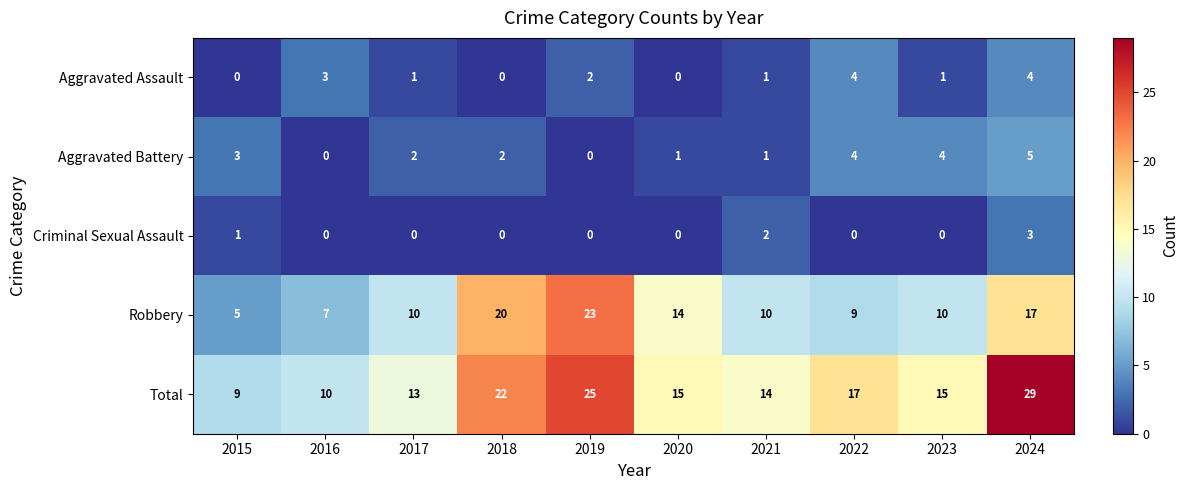

What is the minimum value for Total?

9